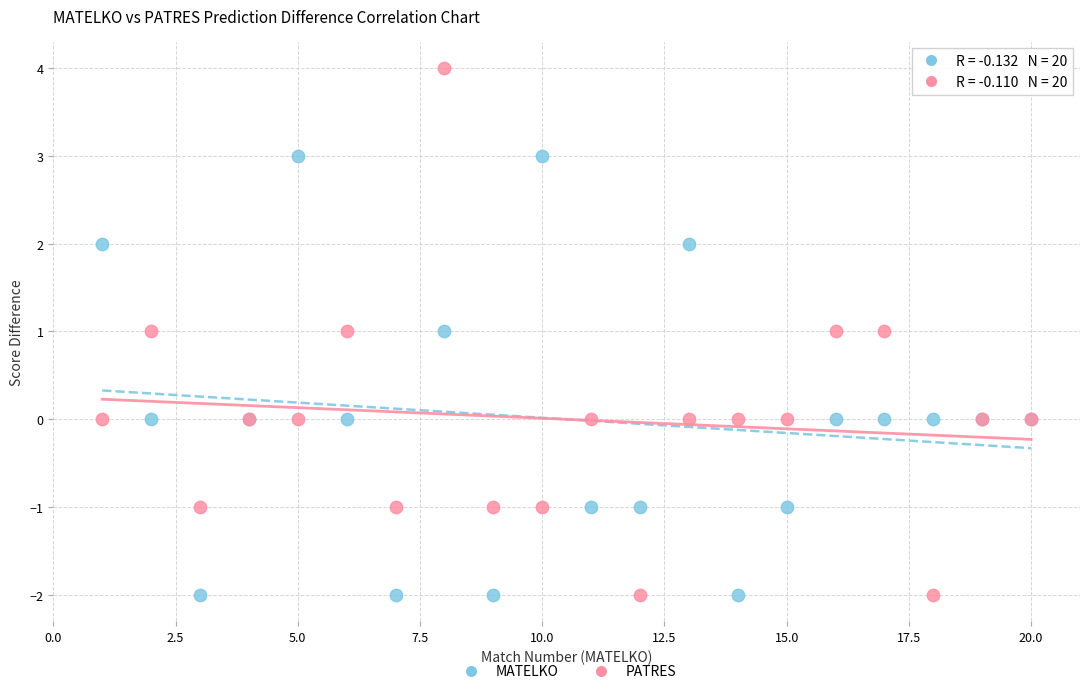

What are all the series names shown in the legend?

MATELKO, PATRES